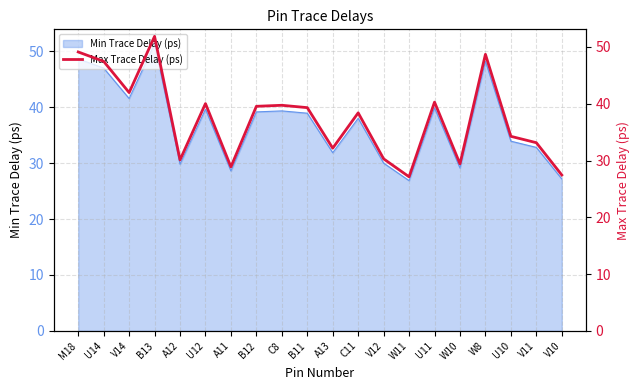

What is the difference between the maximum and second lowest values?

24.4